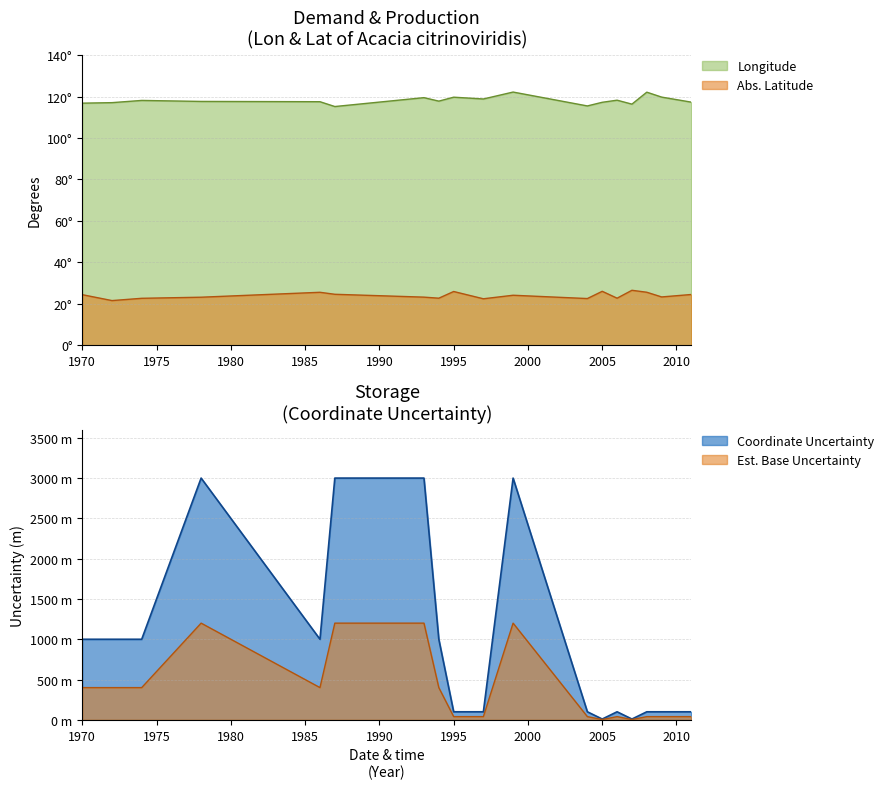

Where is the first local minimum for lat?

1972